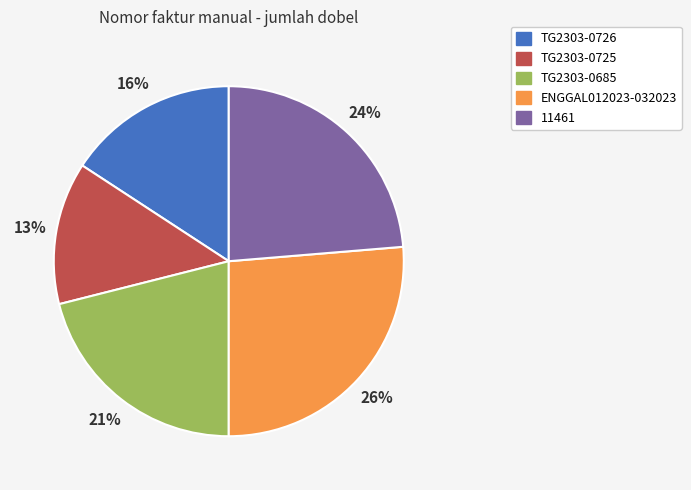

Does TG2303-0726 account for over 50% of the chart?

No